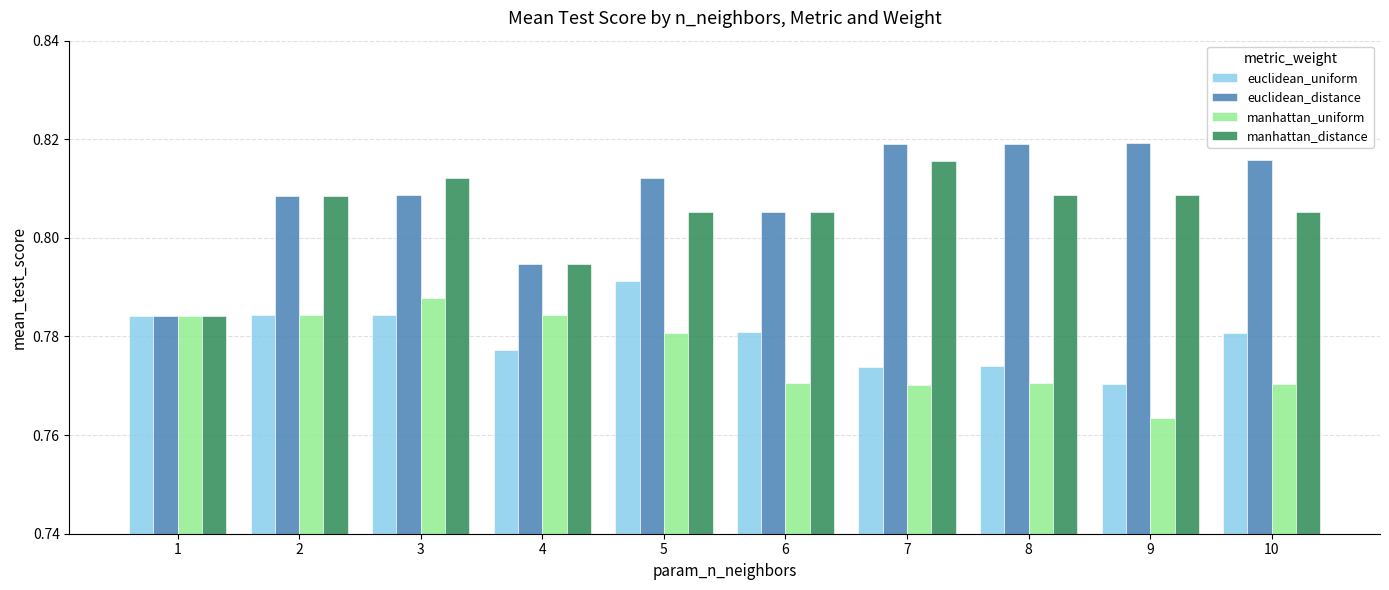

The manhattan_distance series shows 1.1 at 2. True or false?

False